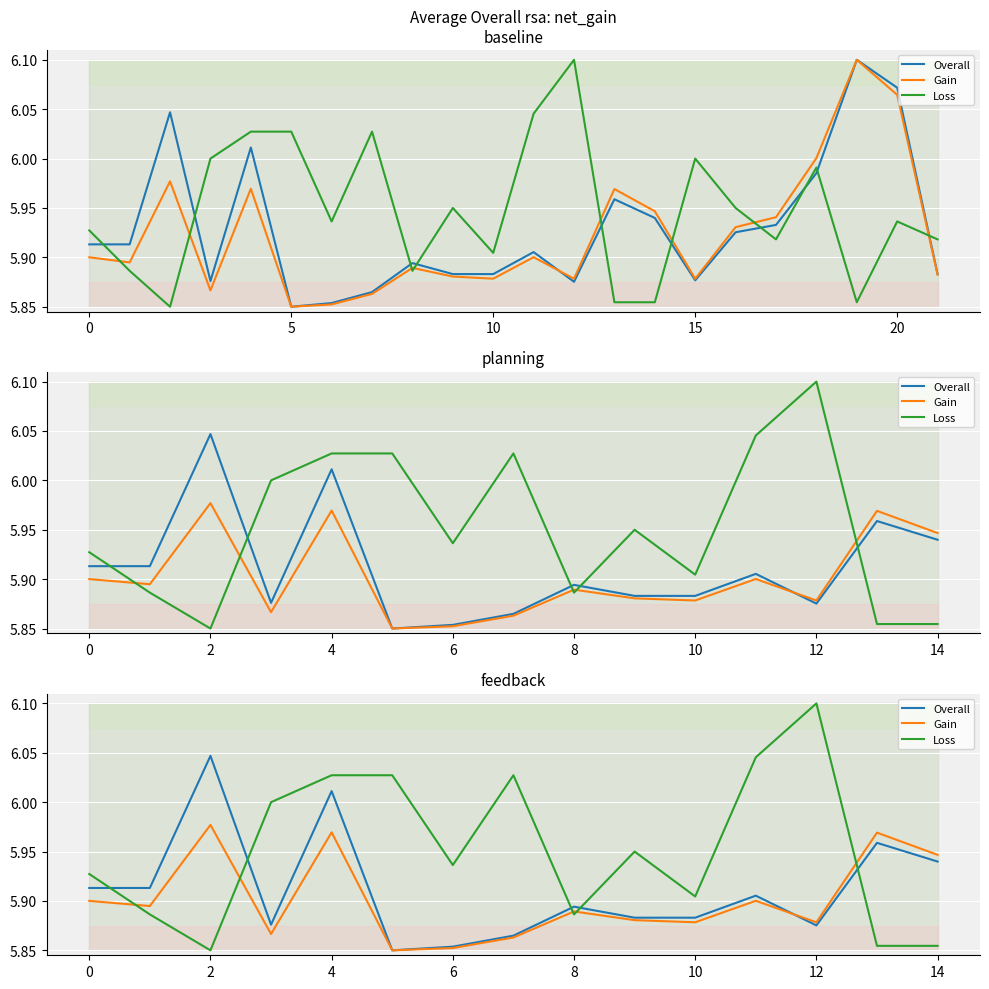

How many series are shown in this chart?

3